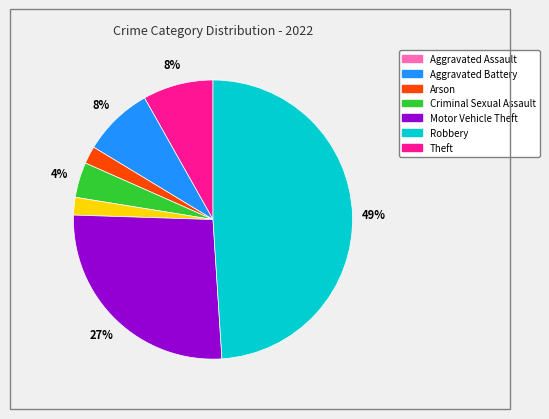

Is the sum of Aggravated Assault and Arson greater than half?

No